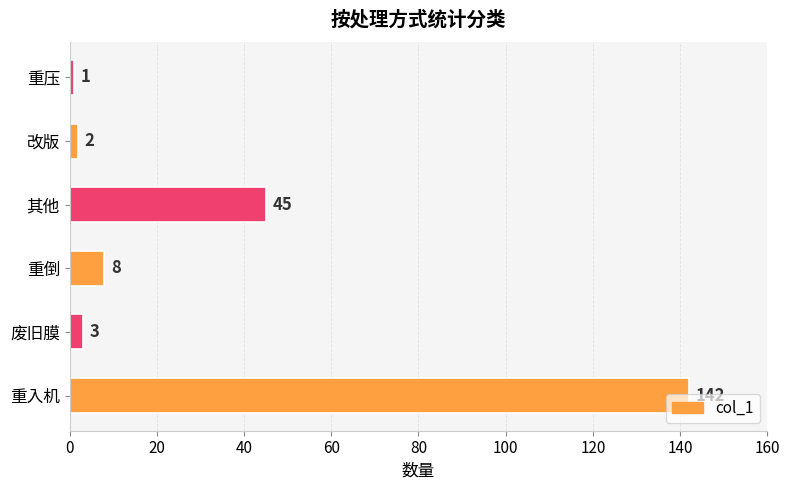

What is the difference between the maximum and second lowest values?

140